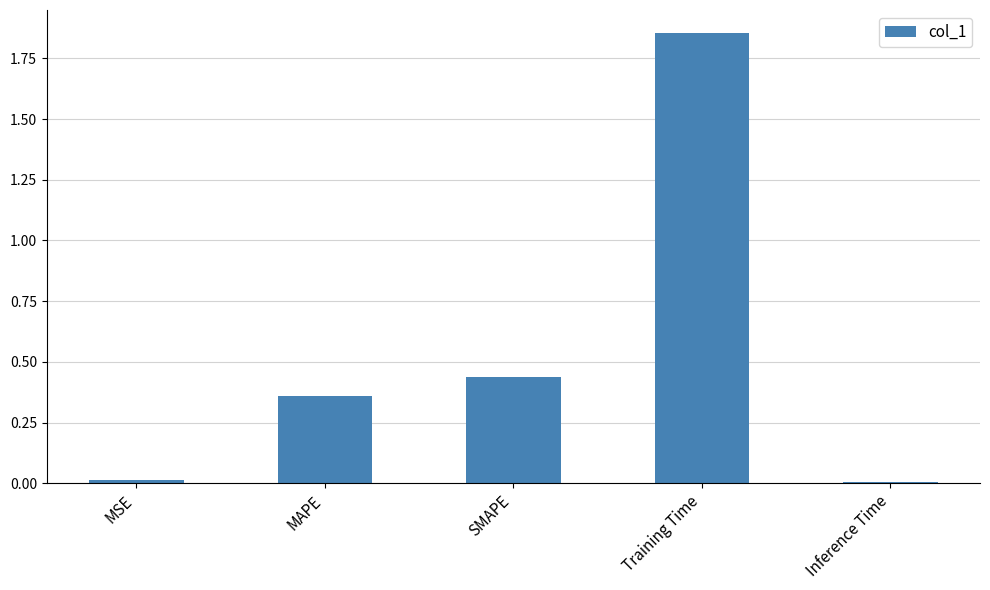

How many distinct data groups are displayed?

1